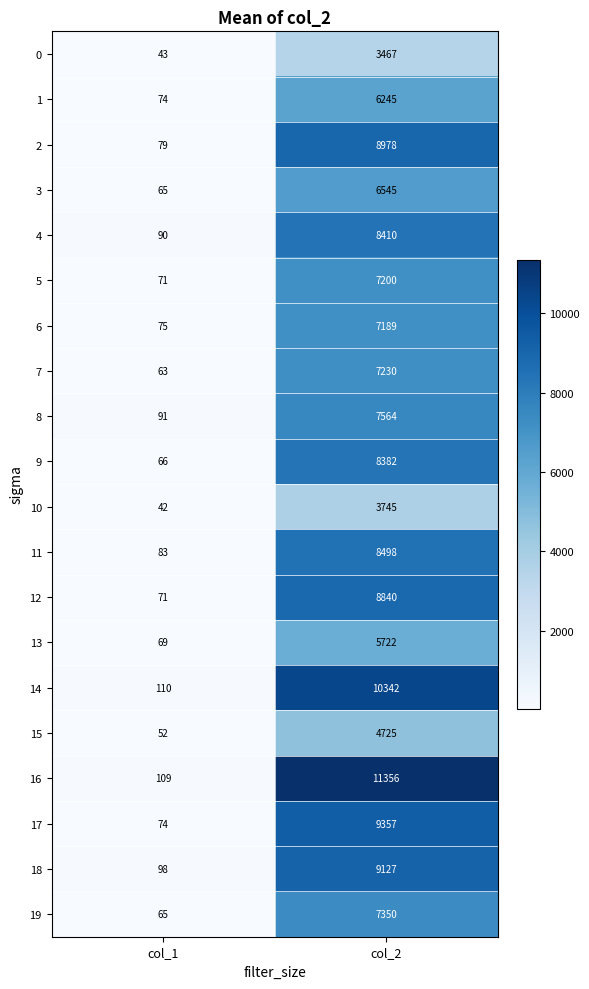

How many data points in 3 are less than 6545?

1